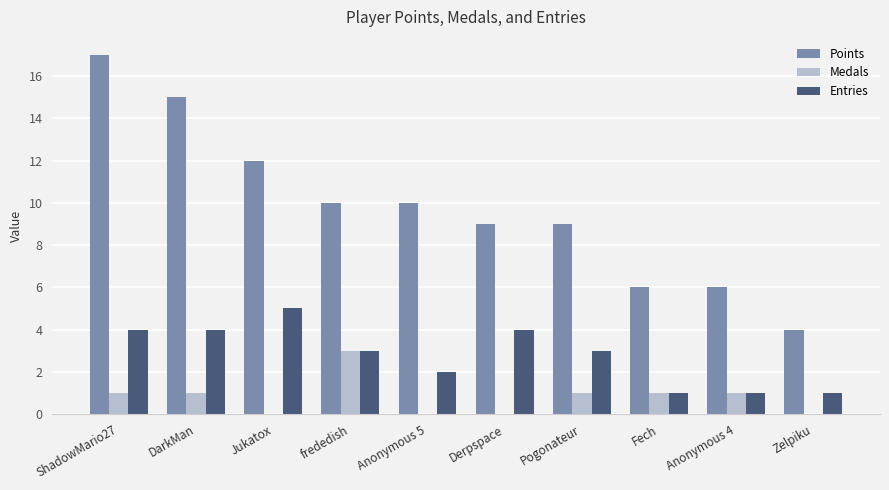

What is the sum of the Medals values at ShadowMario27 and DarkMan?

2